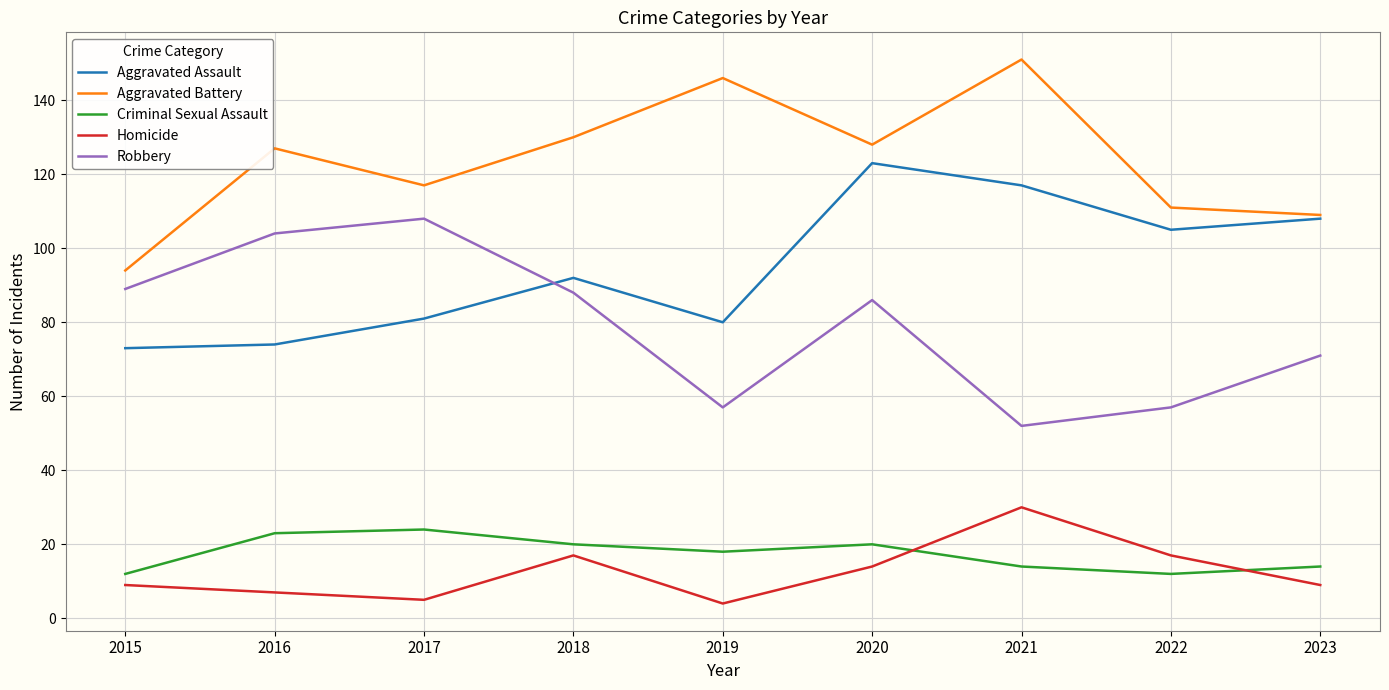

Does the chart display data point markers on the line(s)?

No